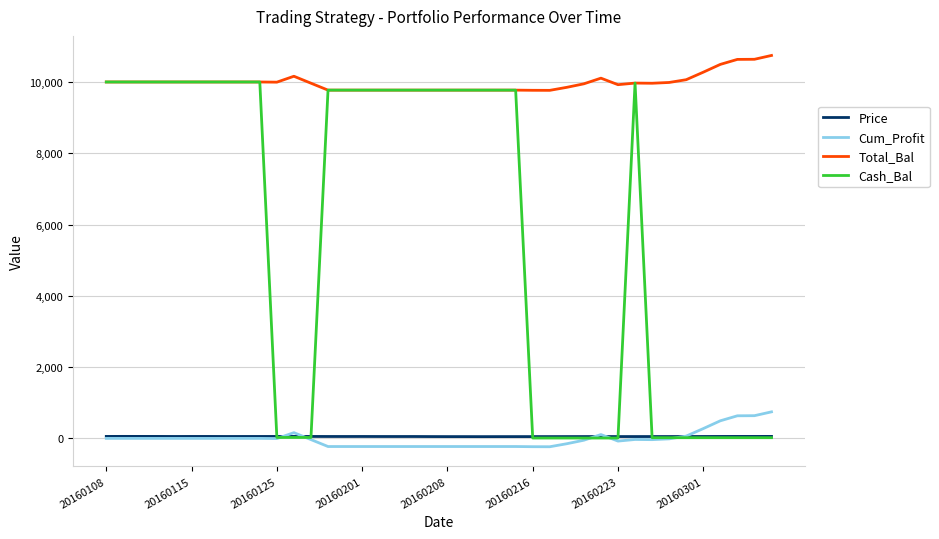

Which series has the largest total across all categories?

Total_Bal